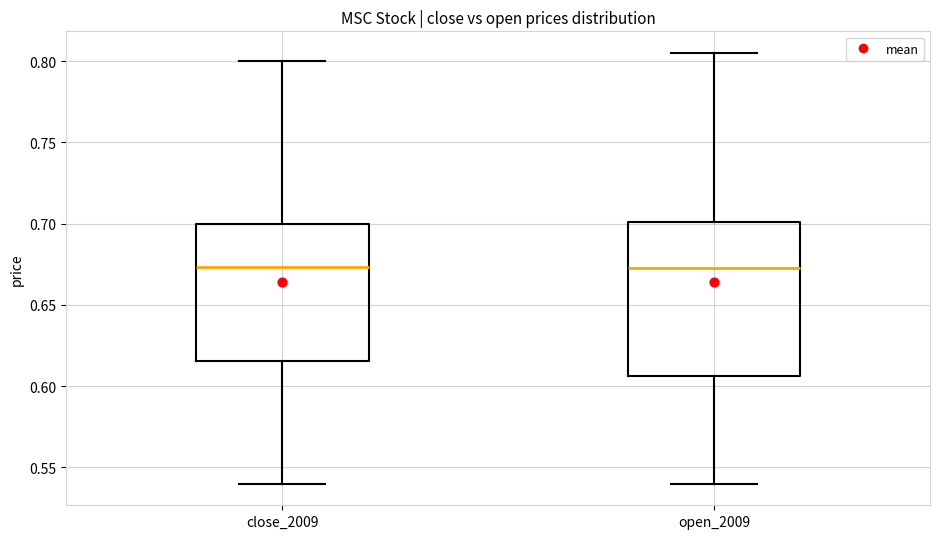

Reading left to right, read every box against the y-axis: the position of its median line, the range the box covers, and the ends of its whiskers. The values are not printed on the chart, so give them approximately, as read against the axis.

close_2009: median 0.675, box 0.615 to 0.700, whiskers 0.540 to 0.800
open_2009: median 0.675, box 0.605 to 0.700, whiskers 0.540 to 0.805